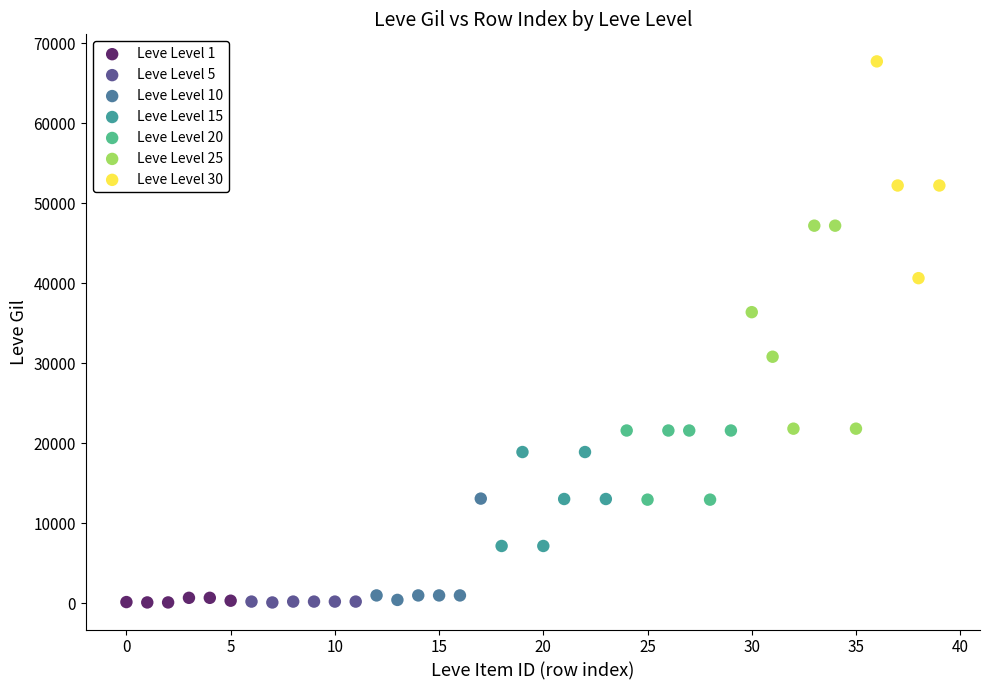

What are all the series names shown in the legend?

Leve Level 1, Leve Level 5, Leve Level 10, Leve Level 15, Leve Level 20, Leve Level 25, Leve Level 30